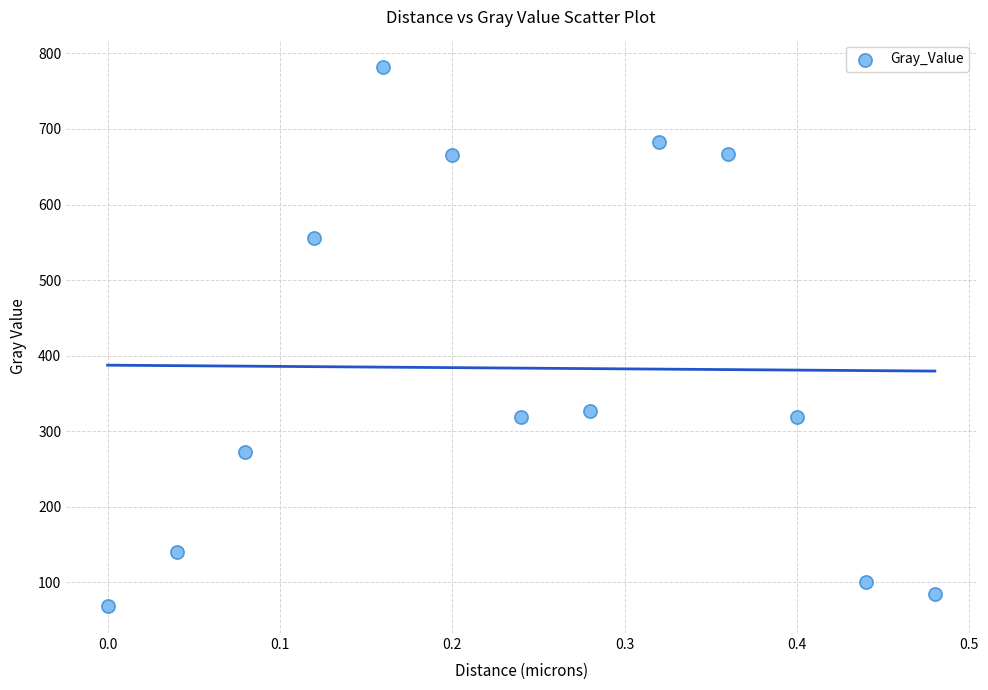

What Y value in the scatter plot is closest to 425?

326.7